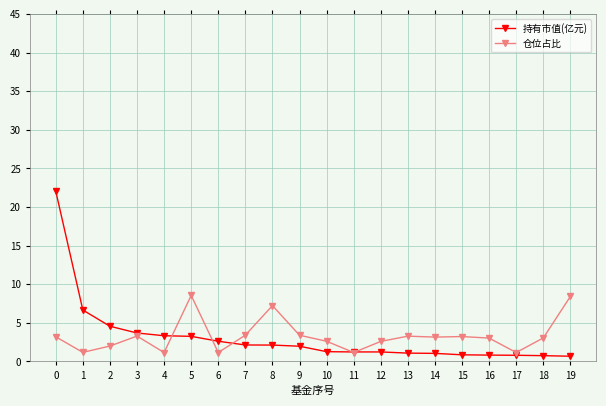

The value of 持有市值(亿元) at 2 is 1.6. True or false?

False